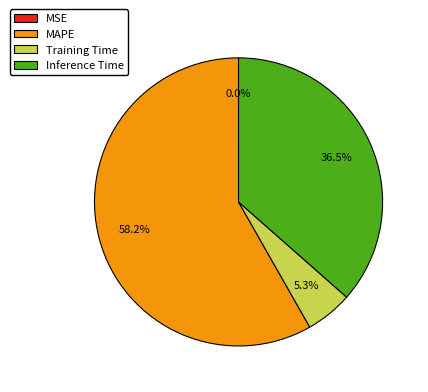

What is the largest slice in the pie chart?

MAPE